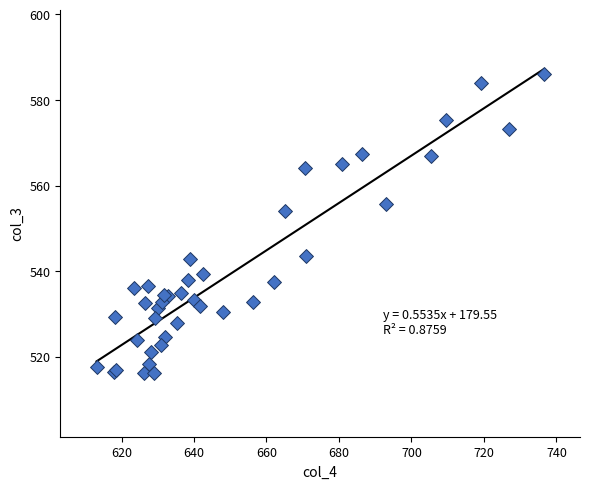

What Y value in the scatter plot is closest to 551?

554.0